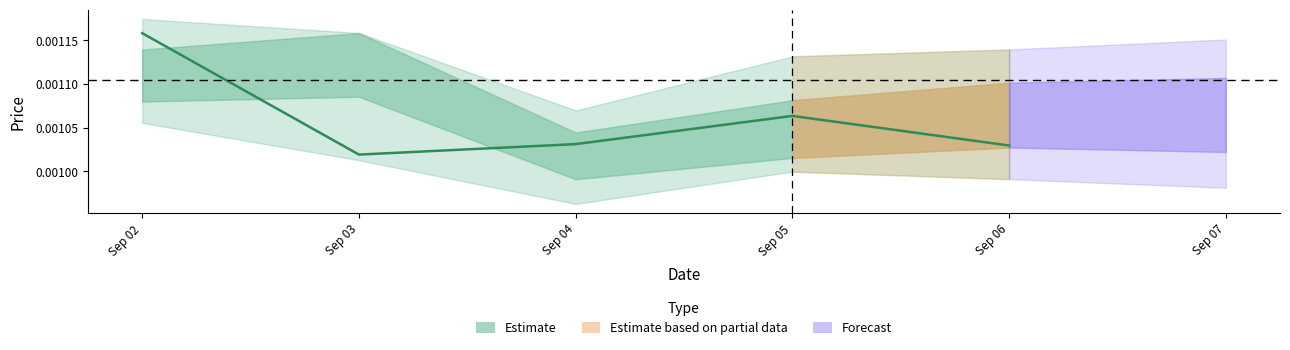

Where is the first local maximum?

Sep 05